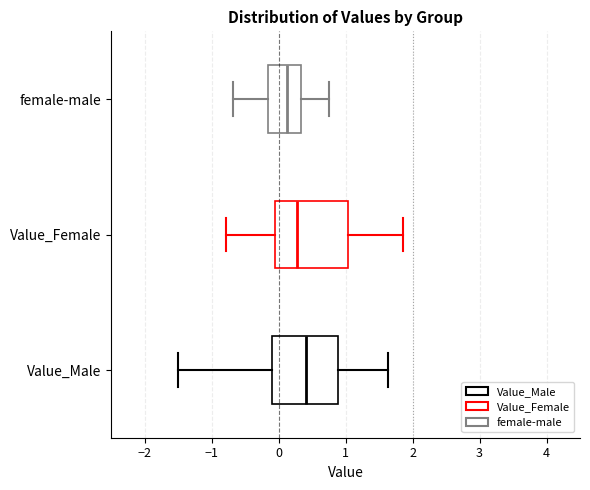

Reading bottom to top, read every box against the x-axis: the position of its median line, the range the box covers, and the ends of its whiskers. The values are not printed on the chart, so give them approximately, as read against the axis.

Value_Male: median 0.4, box -0.1 to 0.9, whiskers -1.5 to 1.6
Value_Female: median 0.3, box -0.1 to 1.0, whiskers -0.8 to 1.9
female-male: median 0.1, box -0.2 to 0.3, whiskers -0.7 to 0.8